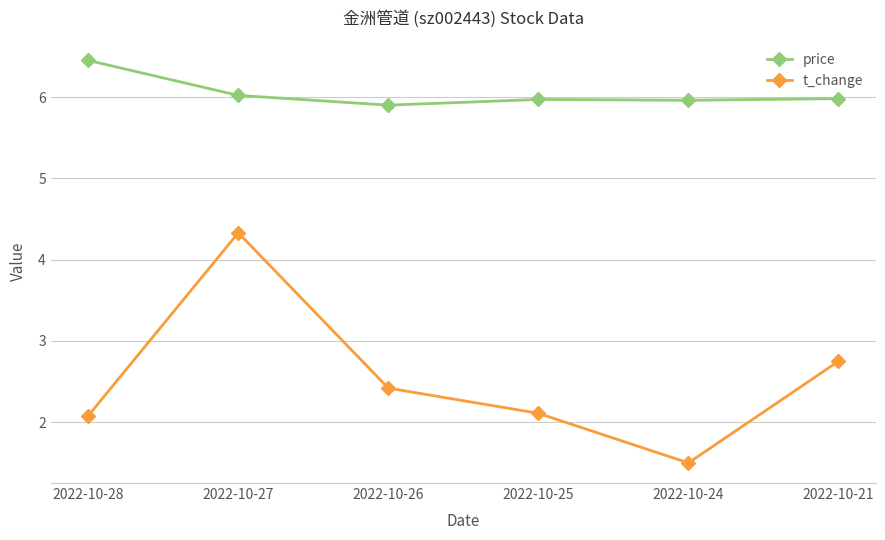

What is the total value across all series at 2022-10-26?

8.3